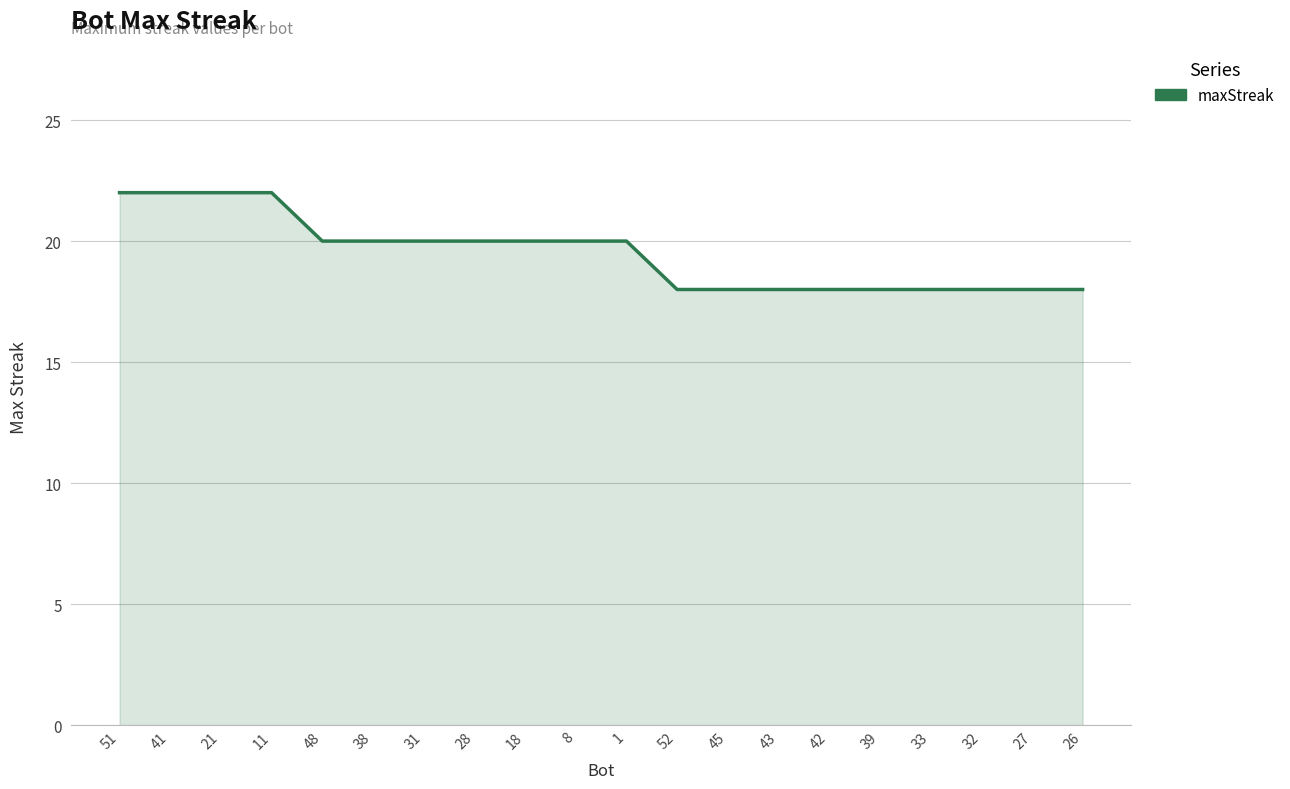

What position from the left is 28?

8